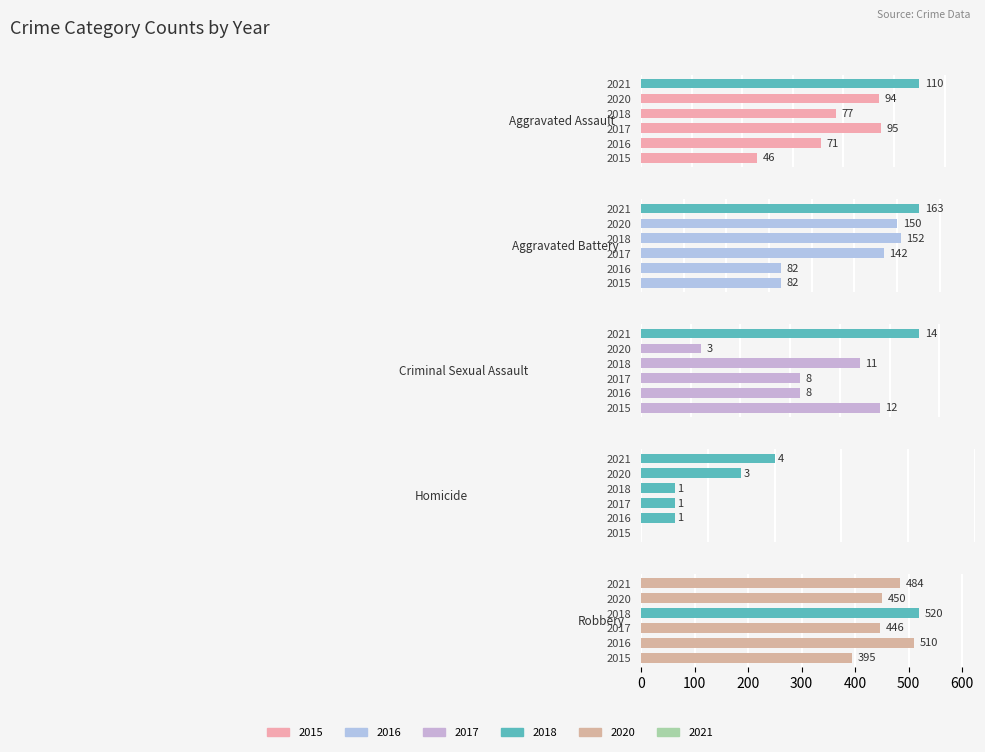

What is the highest value of the Robbery series?

520